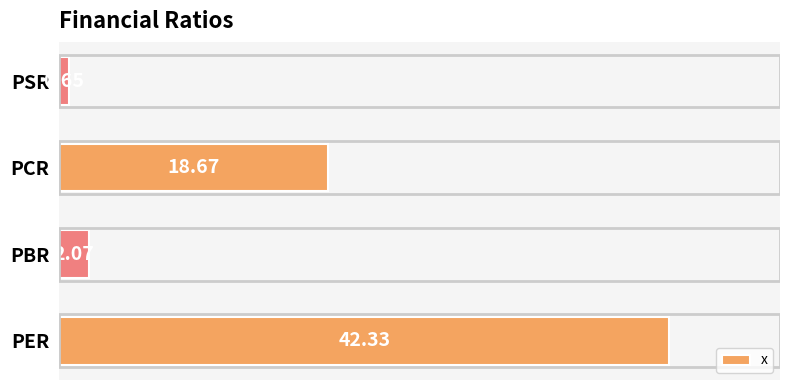

Rank the categories by value from highest to lowest.

PER, PCR, PBR, PSR